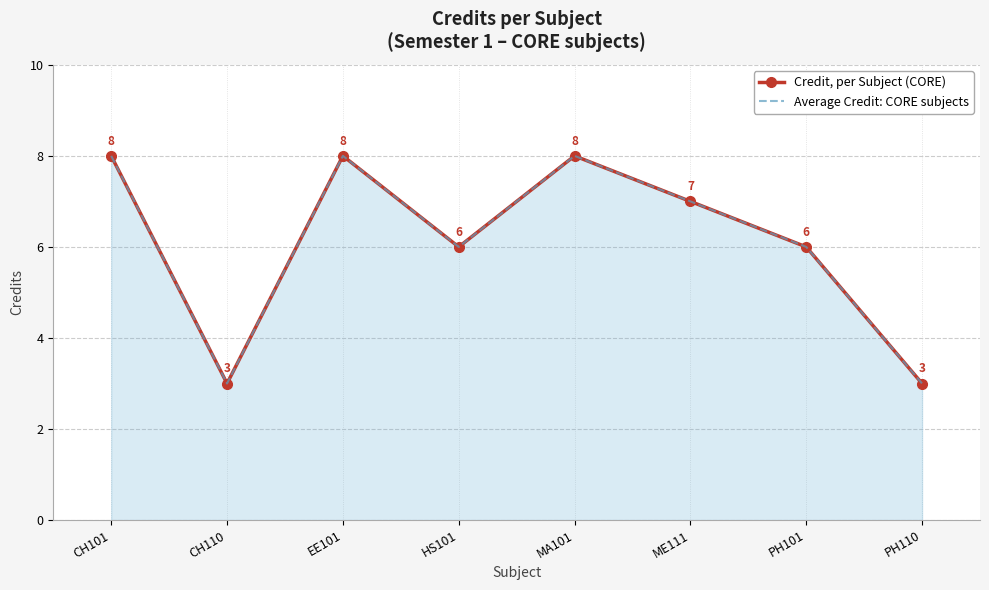

How many data points in Credit, per Subject (CORE) are above 7?

3